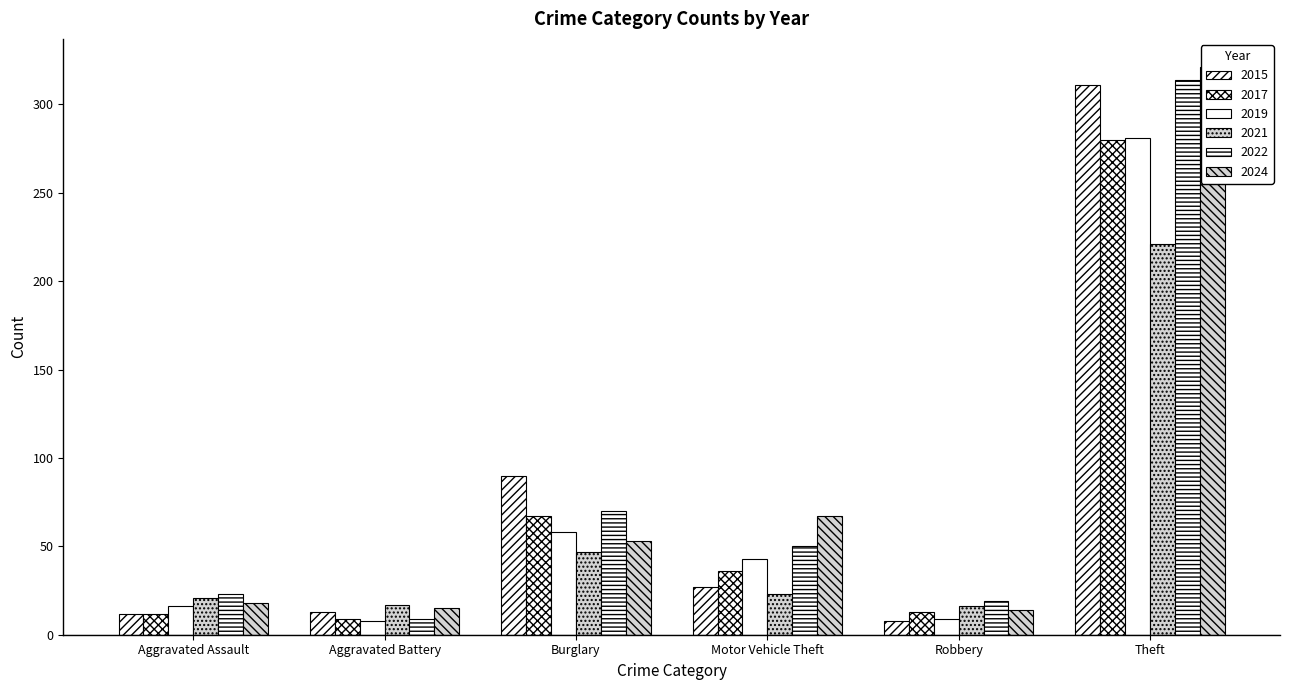

Is the value of 2017 at Burglary greater than the value of 2021 at Robbery?

Yes